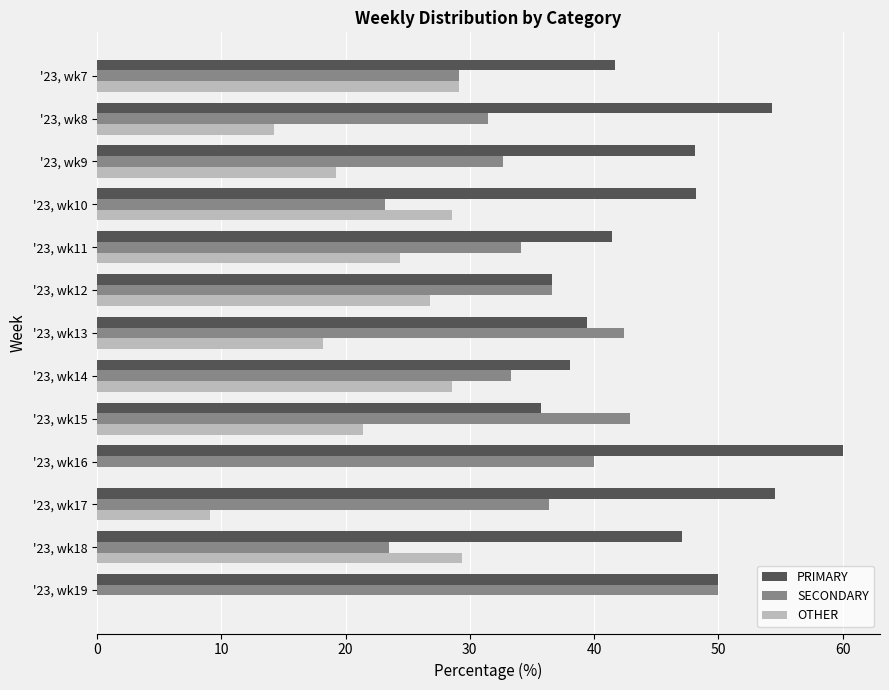

Is it true that PRIMARY equals 100.8 at '23, wk16?

False